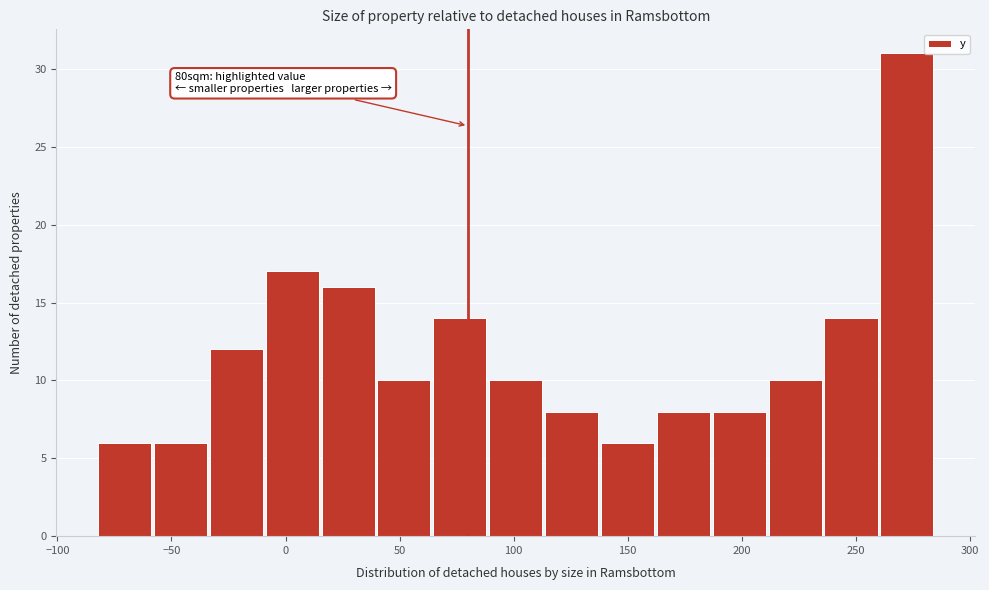

Over which range of the x-axis is the bar tallest?

260 to 285